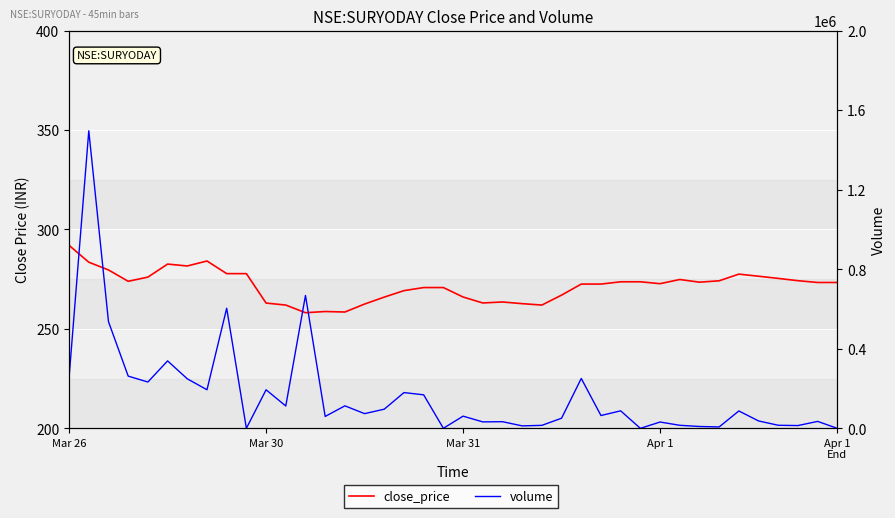

What is the value of the close_price point at the 32nd from the left?

274.9